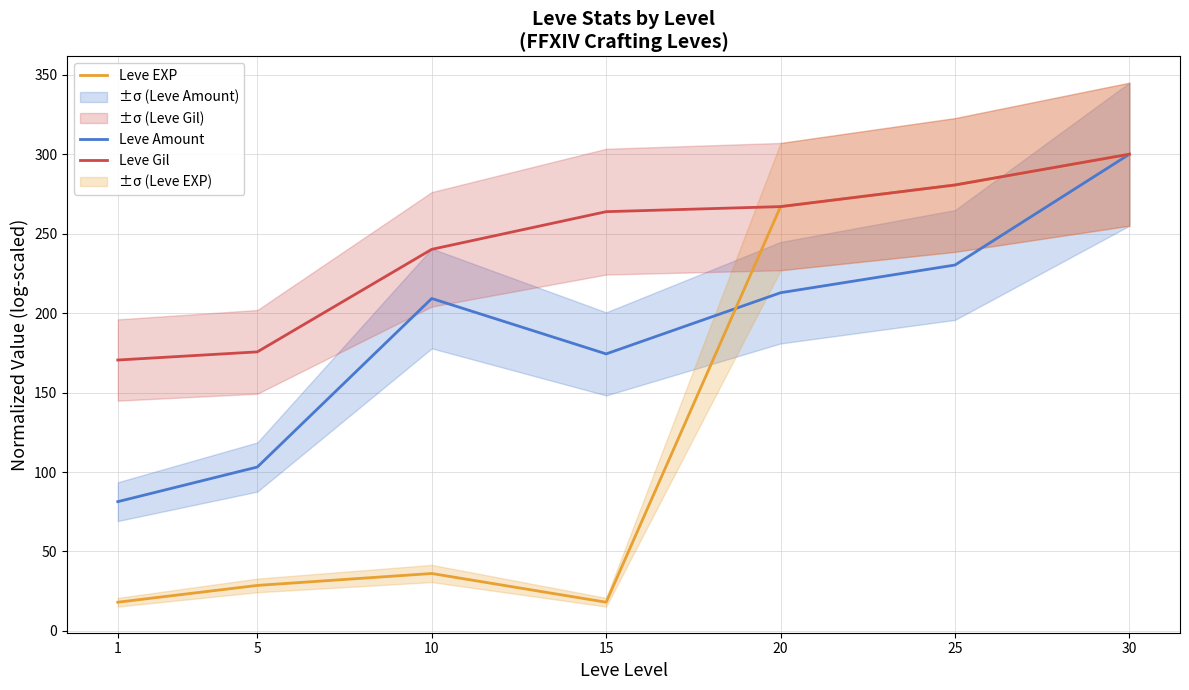

What is the sum of the Leve EXP values at 5 and 25?

309.3